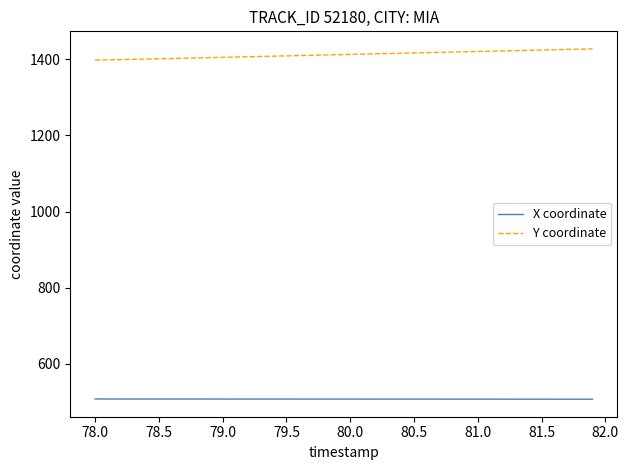

At how many categories does at least one series exceed 1177?

40